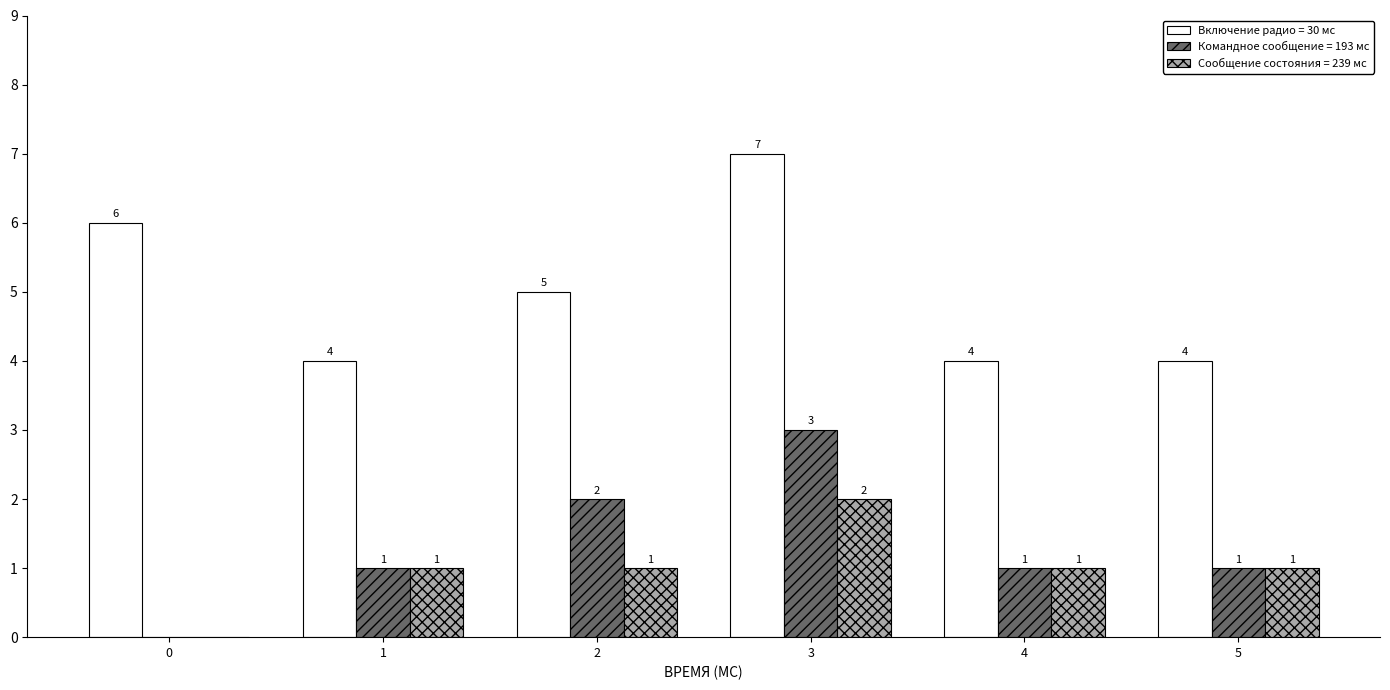

At which category is the sum across all series the highest?

3